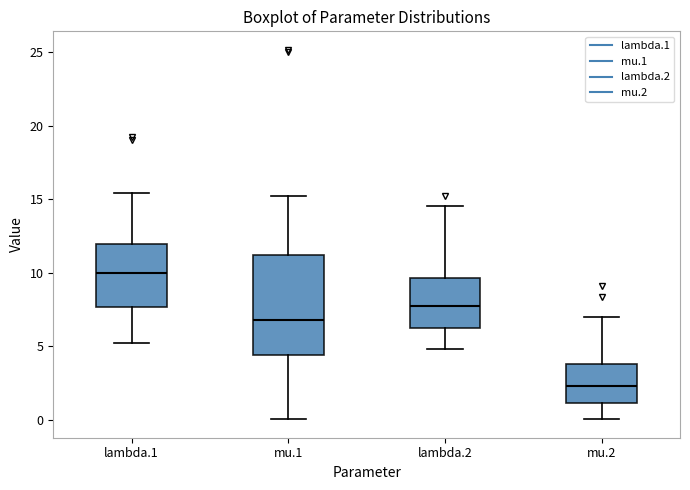

Reading left to right, read every box against the y-axis: the position of its median line, the range the box covers, and the ends of its whiskers. The values are not printed on the chart, so give them approximately, as read against the axis.

lambda.1: median 10.0, box 7.5 to 12.0, whiskers 5.0 to 15.5
mu.1: median 7.0, box 4.5 to 11.0, whiskers 0.0 to 15.0
lambda.2: median 7.5, box 6.5 to 9.5, whiskers 5.0 to 14.5
mu.2: median 2.5, box 1.0 to 4.0, whiskers 0.0 to 7.0